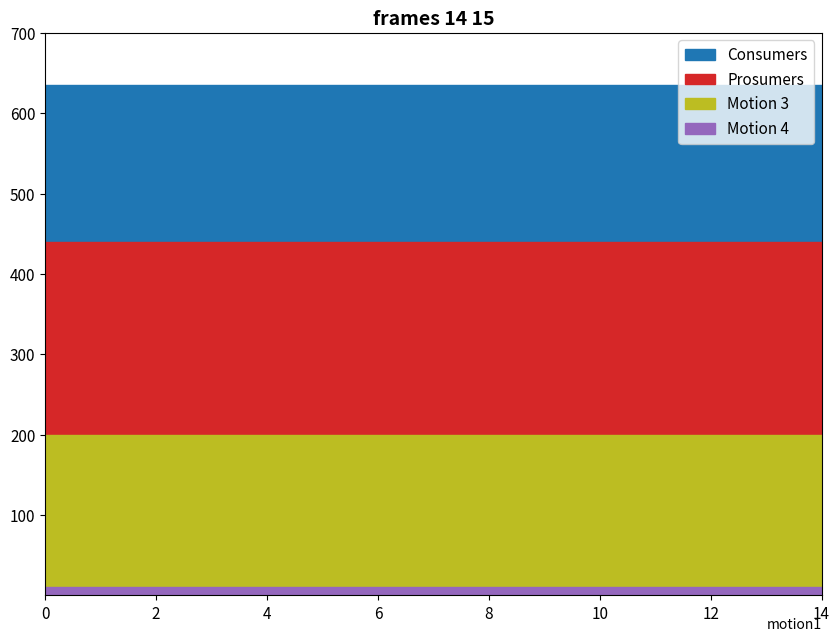

The value of Prosumers at 6 is 109. True or false?

False